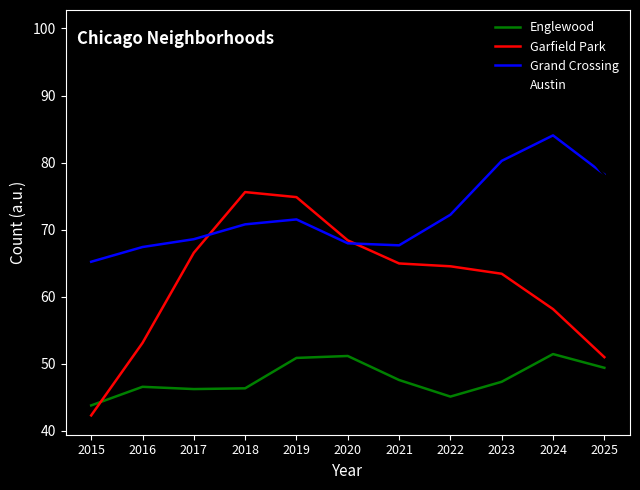

Between 2017 and 2020, which series saw the biggest shift?

Austin